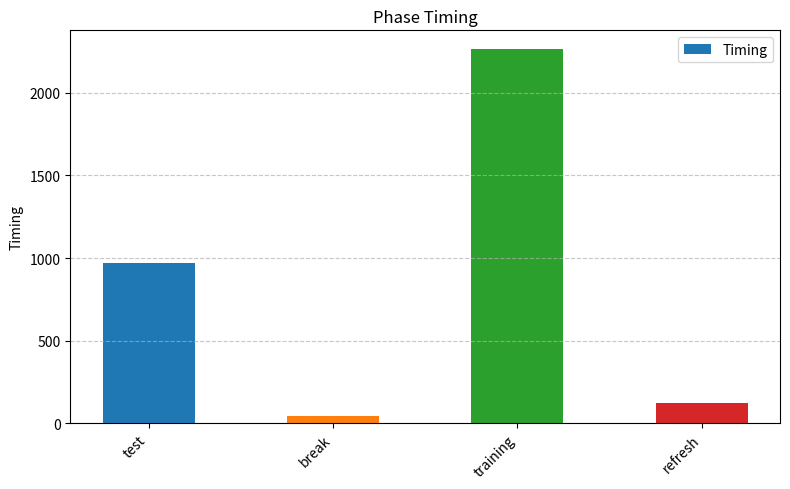

Count the number of data series in this chart.

1